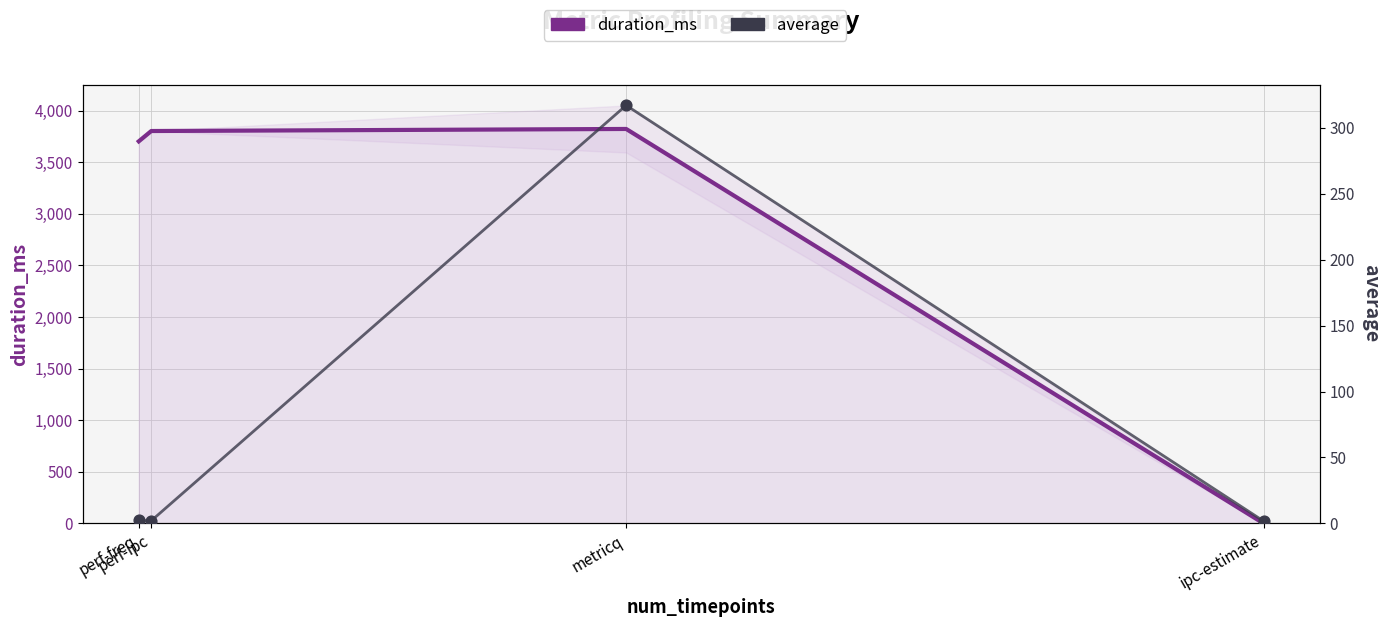

What is the total value across all series at perf-ipc?

3804.0